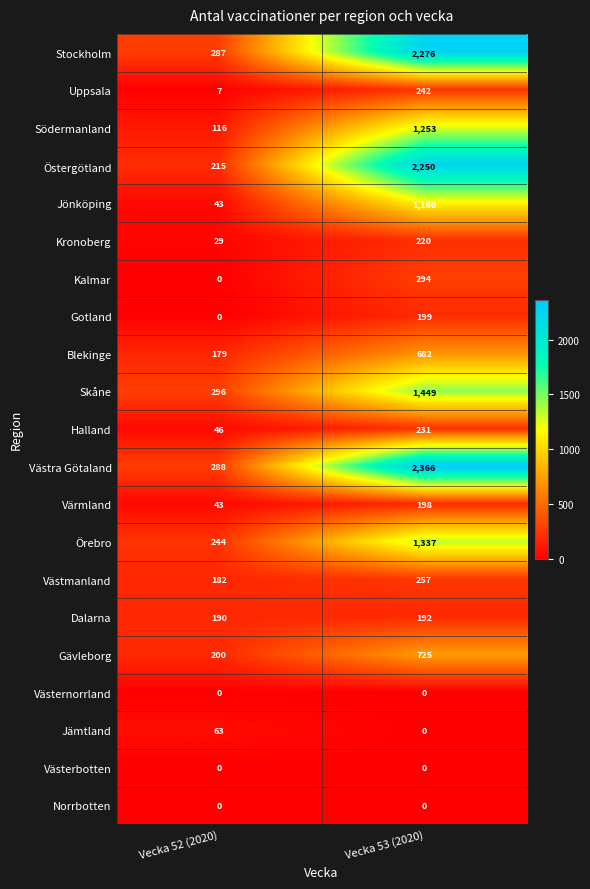

Which series changed the most between Vecka 52 (2020) and Vecka 53 (2020)?

Västra Götaland